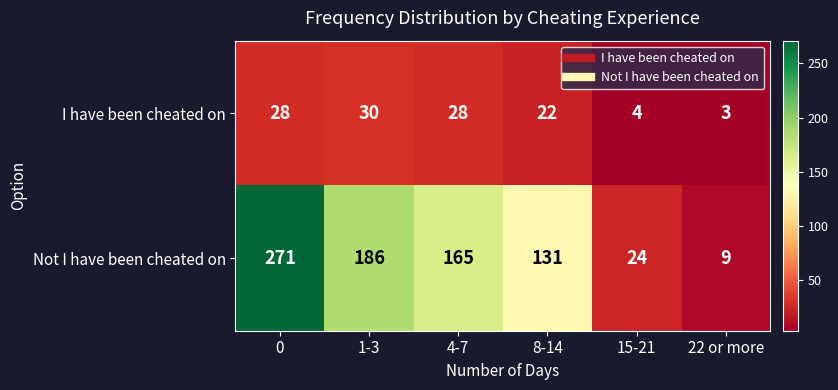

Which series has the largest range (max minus min)?

Not I have been cheated on